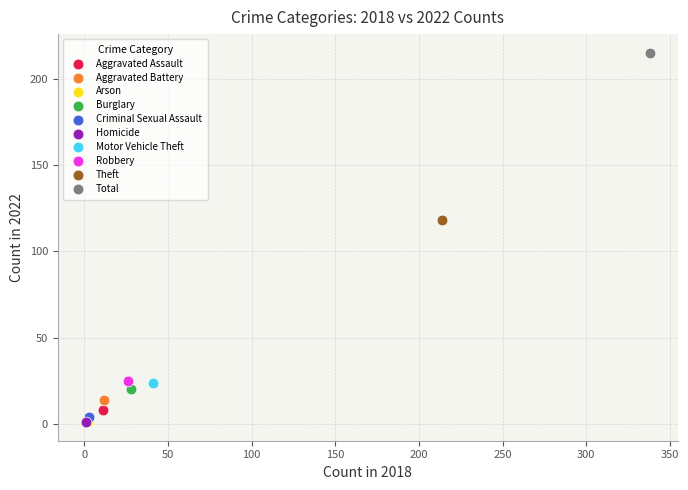

What are all the series names shown in the legend?

Aggravated Assault, Aggravated Battery, Arson, Burglary, Criminal Sexual Assault, Homicide, Motor Vehicle Theft, Robbery, Theft, Total